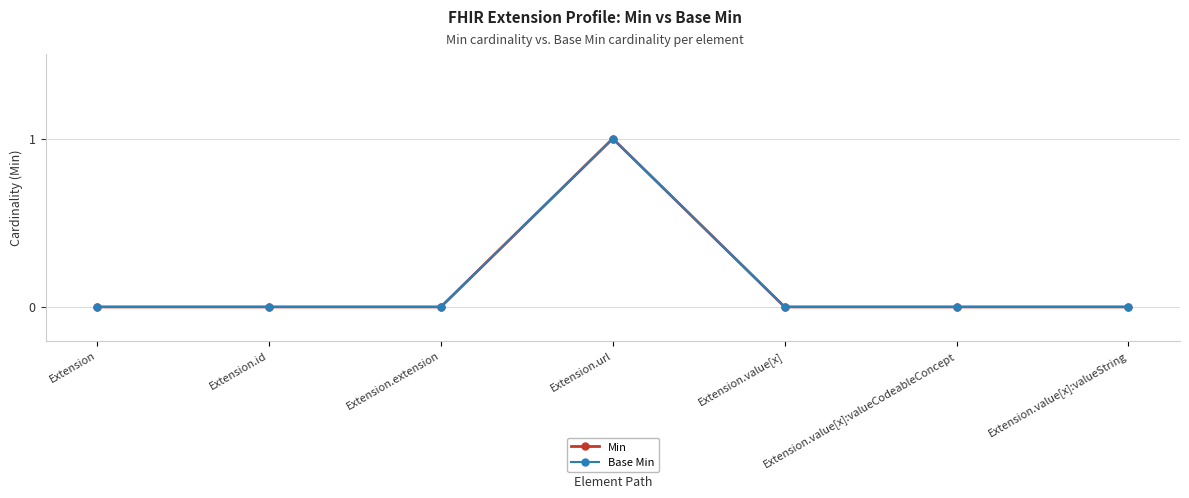

Does the chart have visible grid lines?

Yes